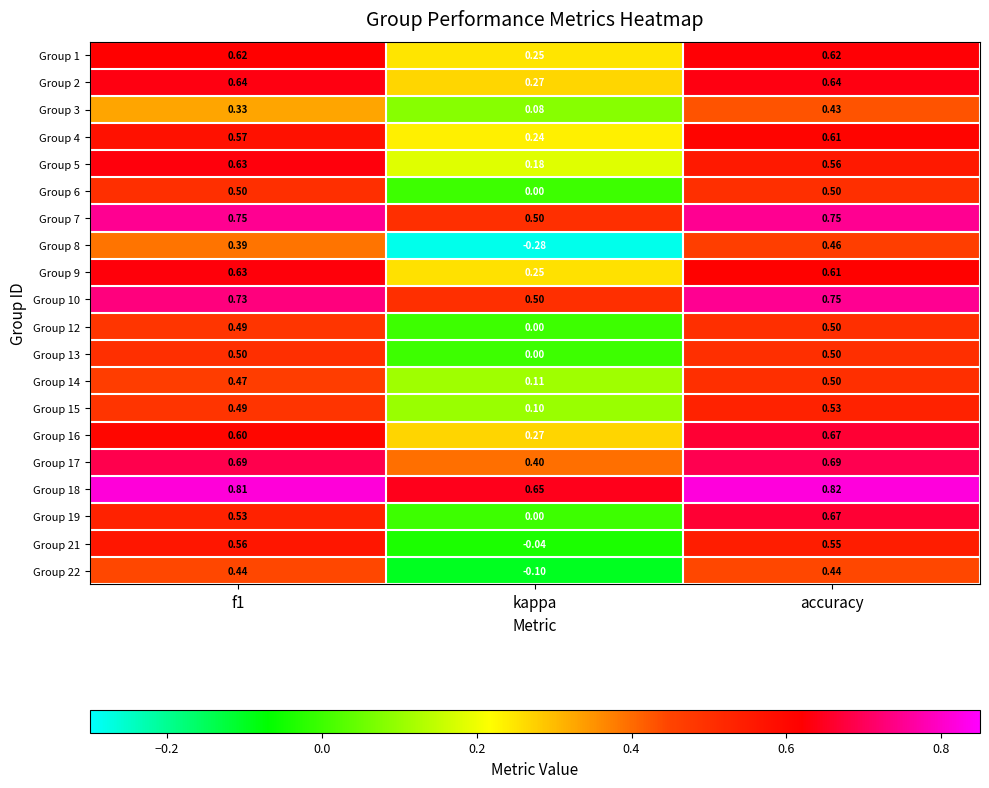

Between kappa and accuracy, which series saw the biggest shift?

Group 8